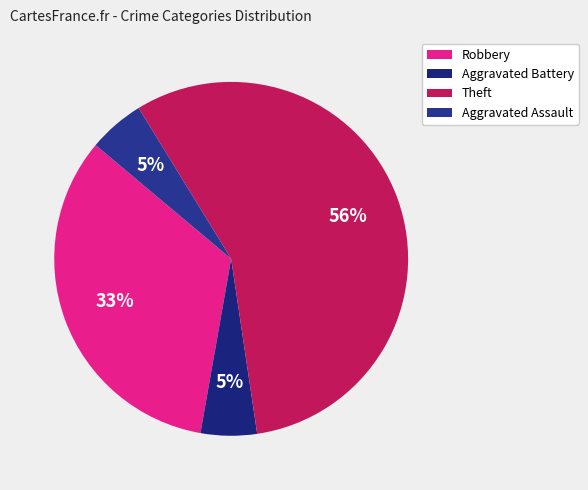

Combined, do Theft and Aggravated Battery account for over 50%?

Yes